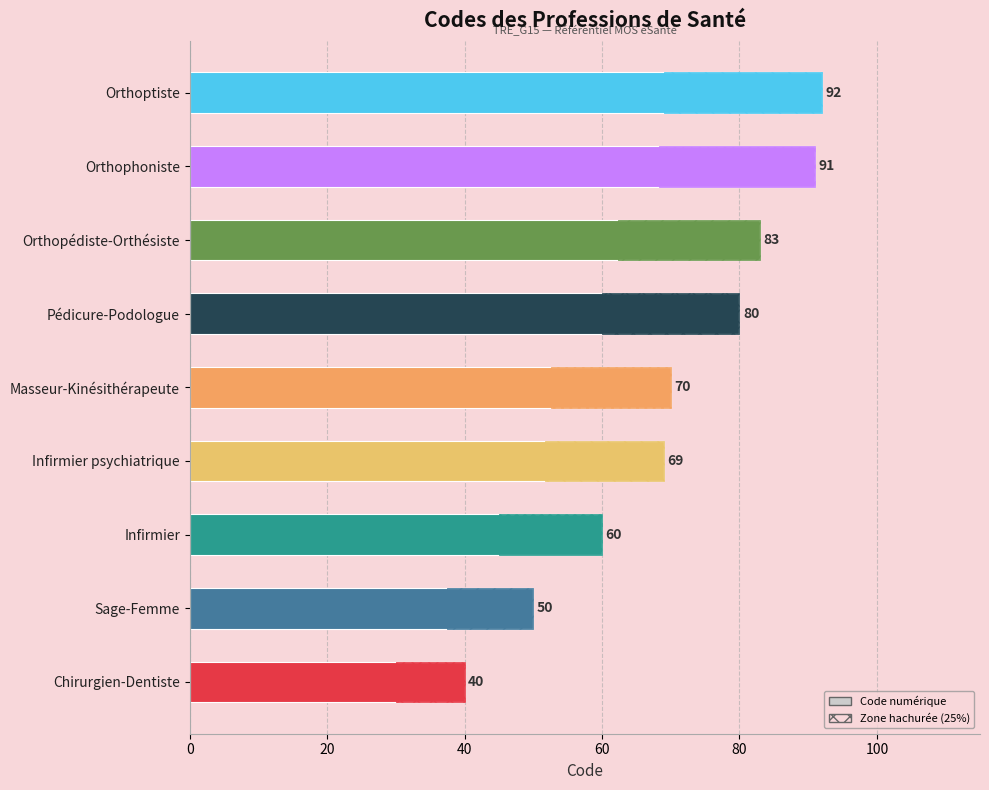

What is the sum of all values?

635